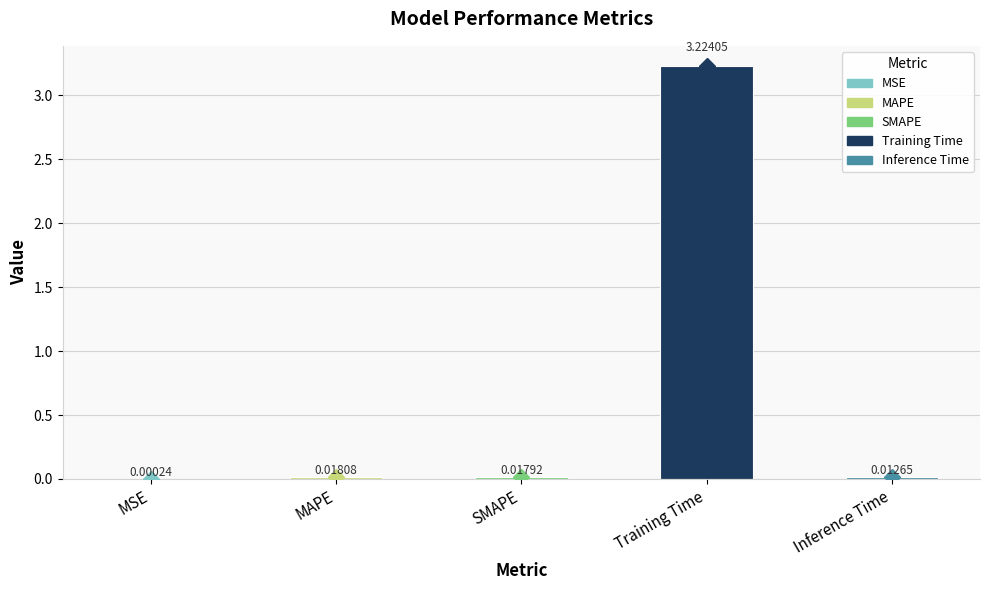

What is the sum of all values?

3.3